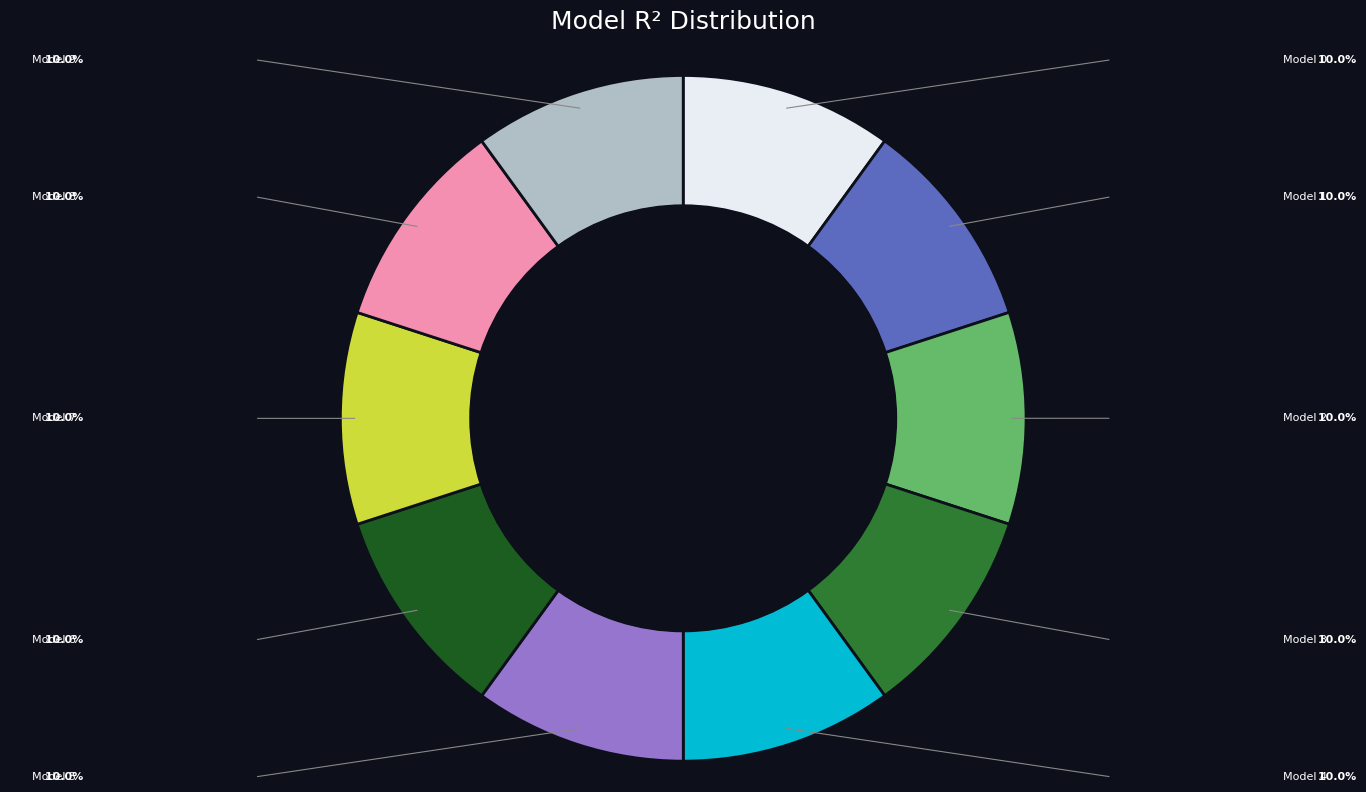

Is there any slice that represents more than half of the pie?

No